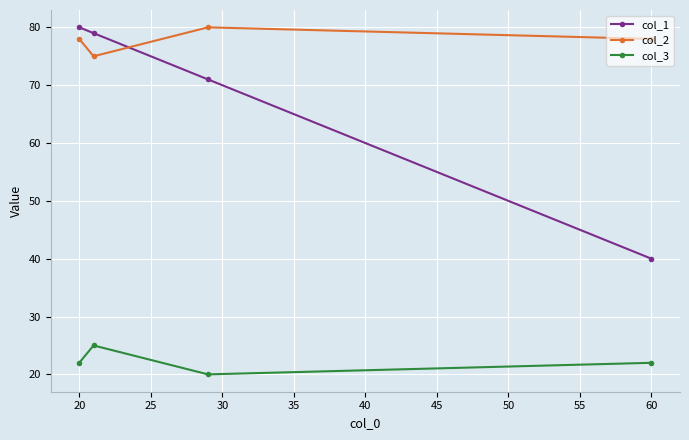

What is the highest value of the col_3 series?

25